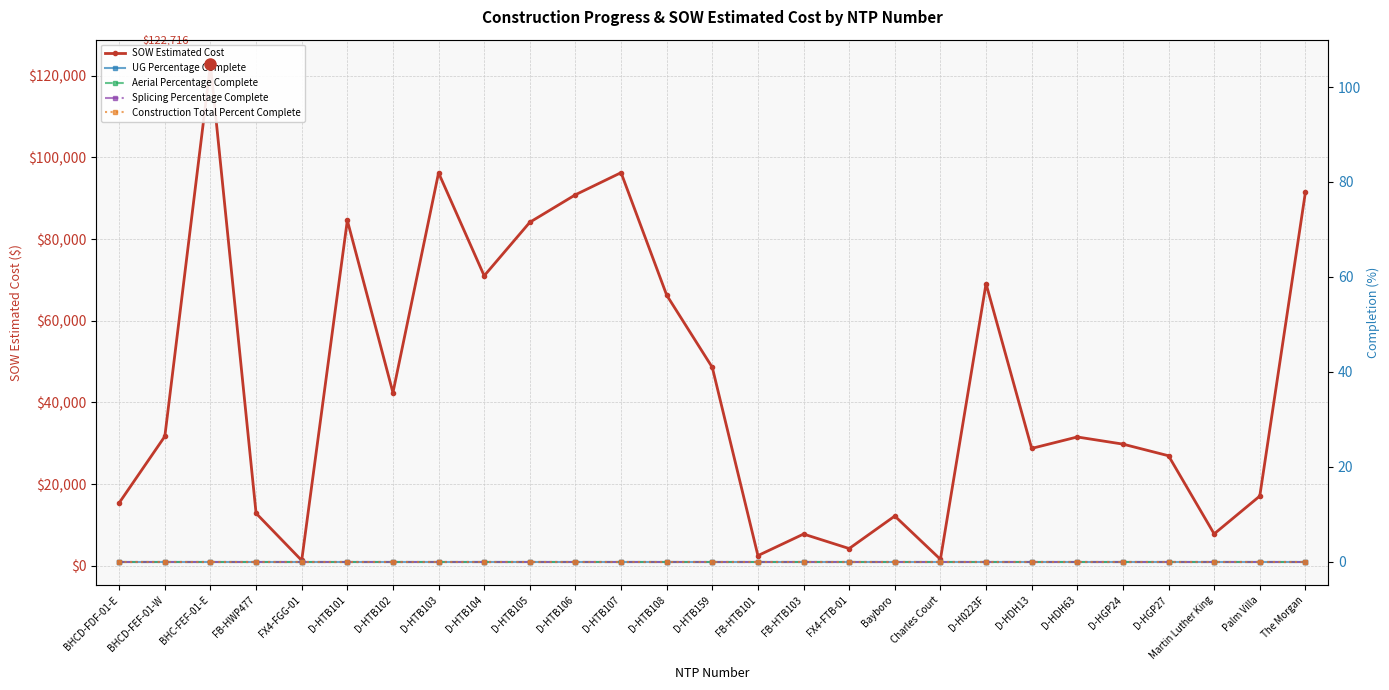

How many data points in SOW Estimated Cost are less than 31560?

13